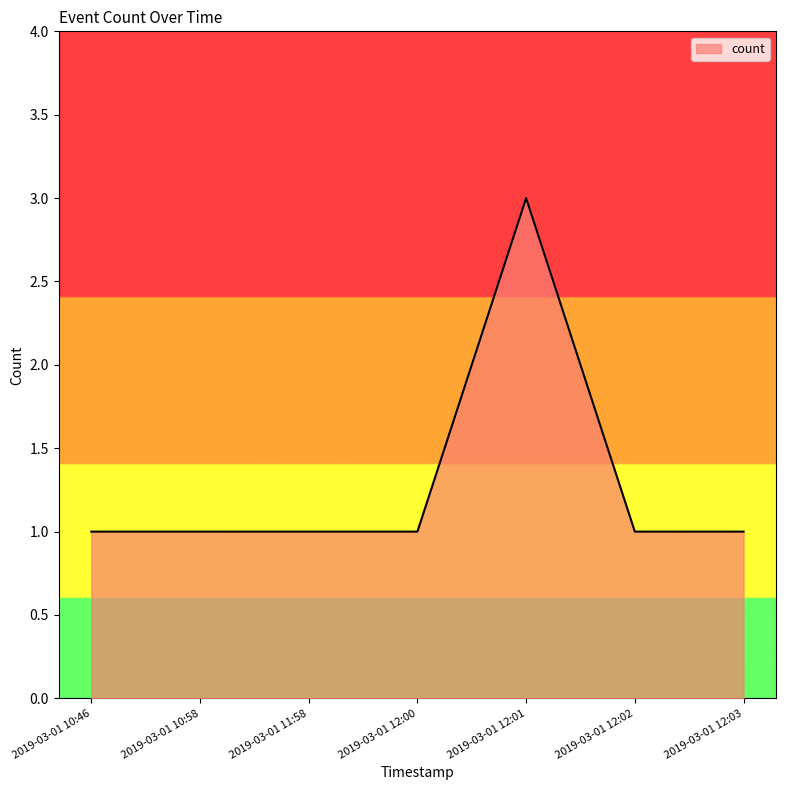

What is the minimum value shown in the chart?

1